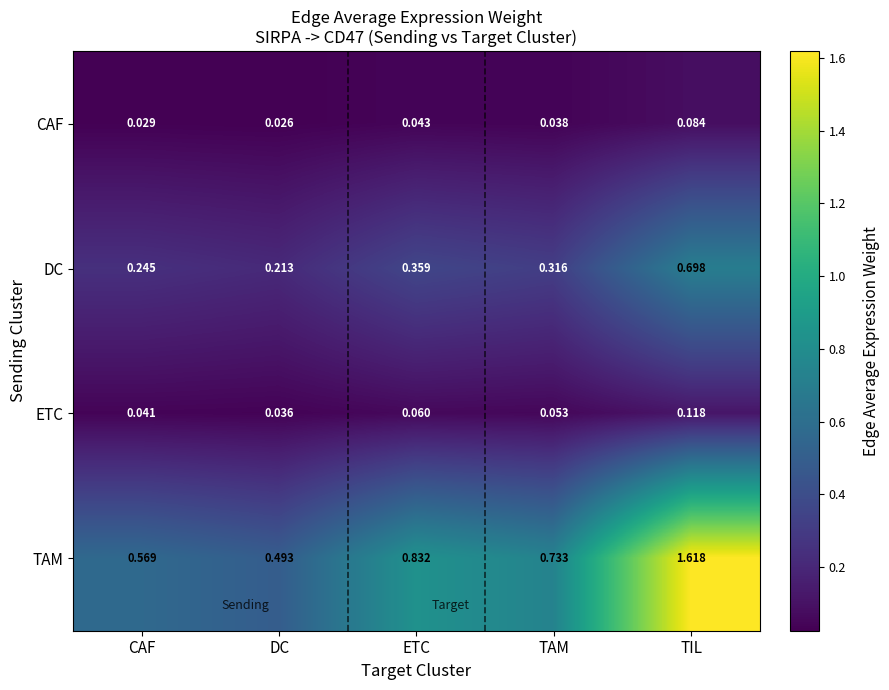

How many series are shown in this chart?

4